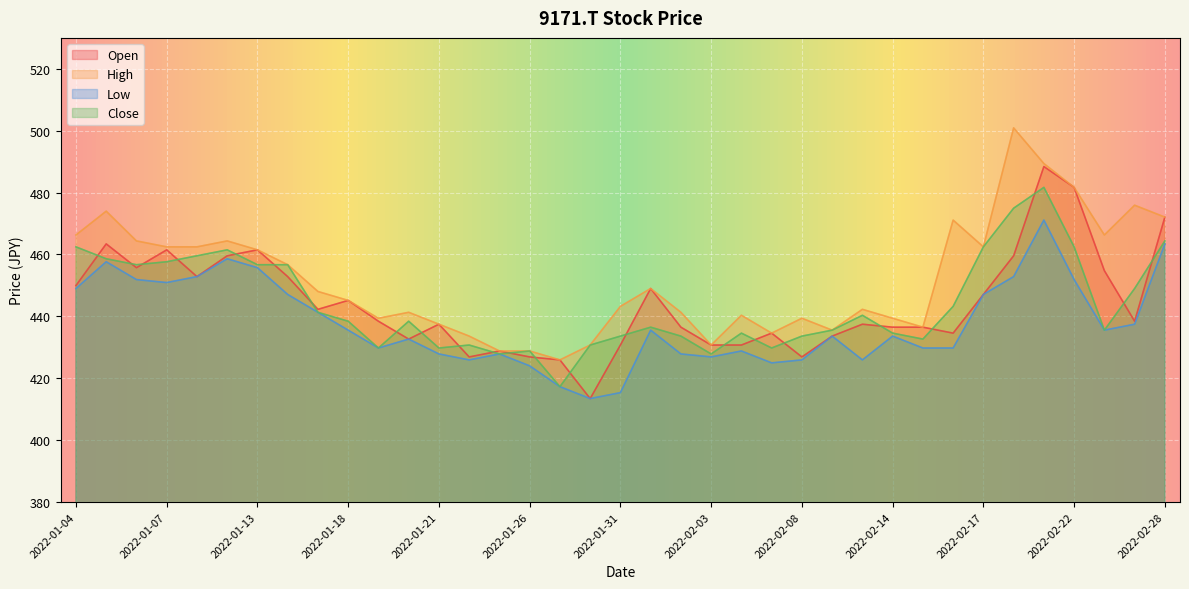

How many interior local valleys does the Open series have?

11